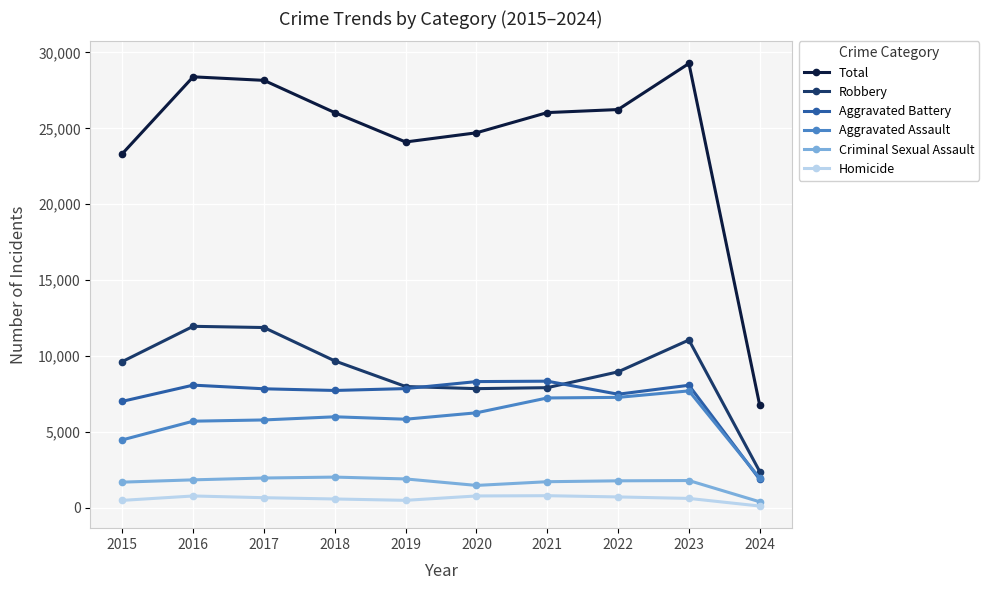

True or false: Criminal Sexual Assault has a value of 1481 at 2020.

True